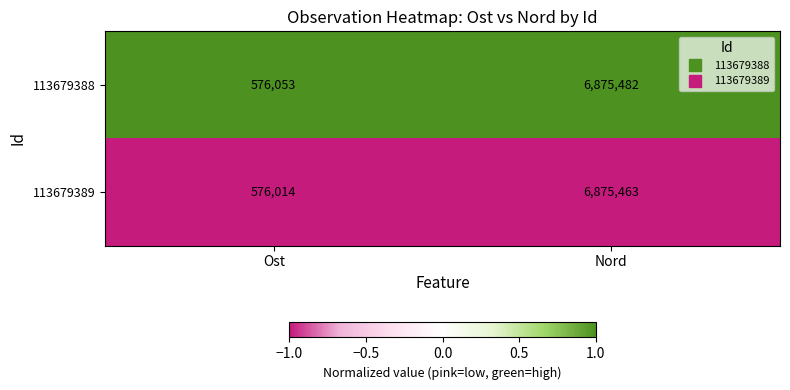

Read the 113679389 value at Nord, to the nearest 10.

6875460